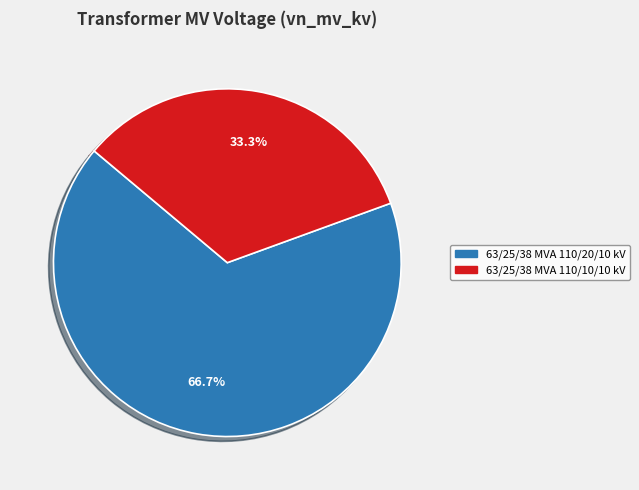

Between 63/25/38 MVA 110/20/10 kV and 63/25/38 MVA 110/10/10 kV, which is larger?

63/25/38 MVA 110/20/10 kV